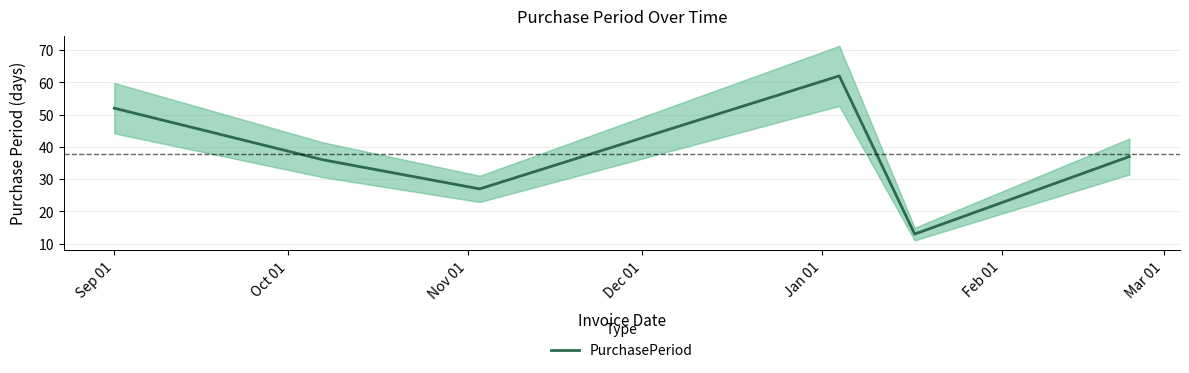

How many data points are less than 37?

3